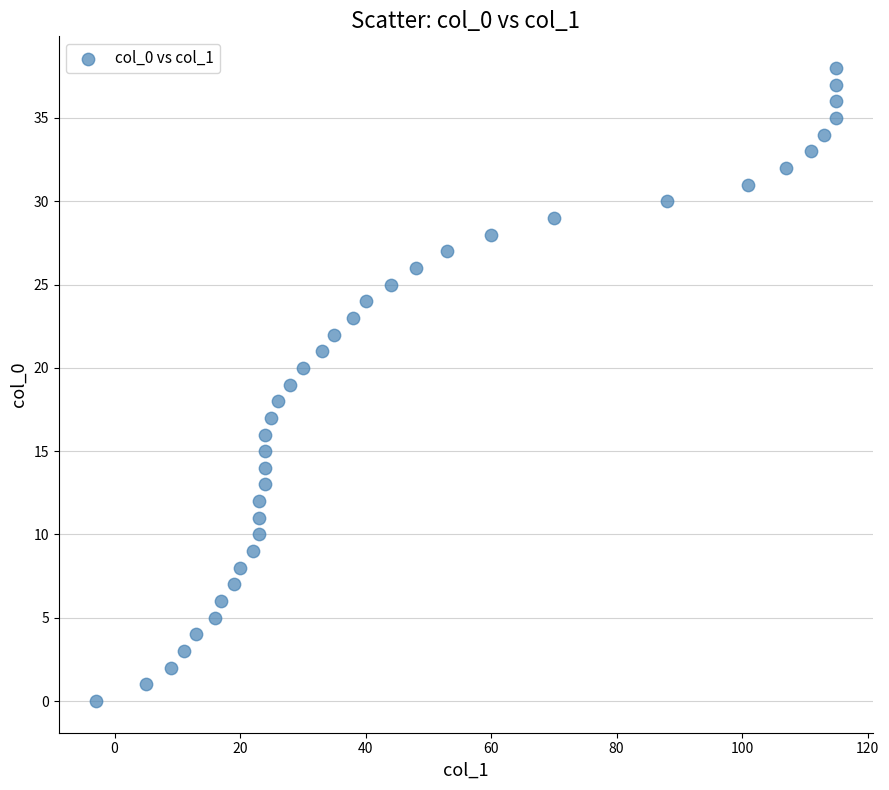

What is the range of X values (max minus min)?

118